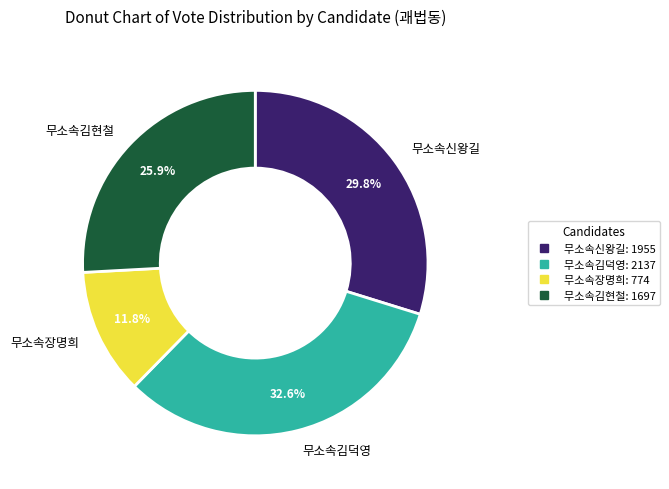

To the nearest percent, what percentage of the pie is 무소속김덕영?

33%